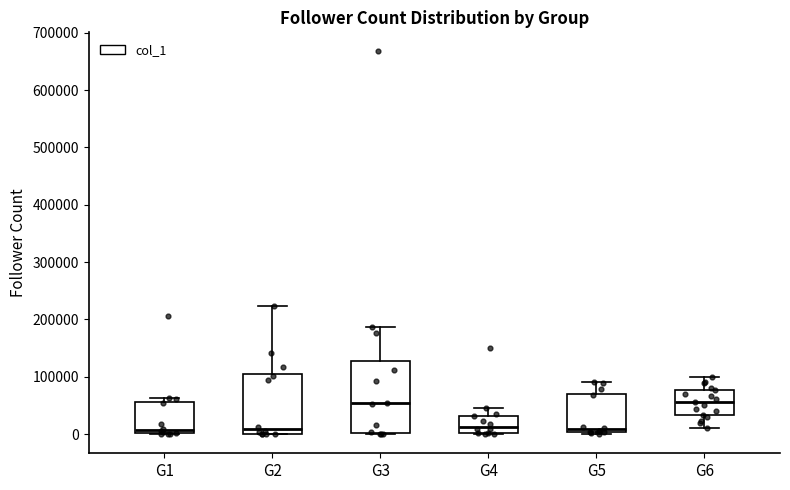

Where is the upper edge of the box for G6 on the y-axis? The values are not printed on the chart, so give them approximately, as read against the axis.

80000